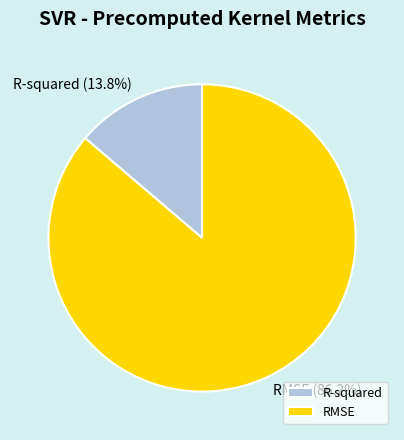

To the nearest percent, what portion does R-squared represent?

14%